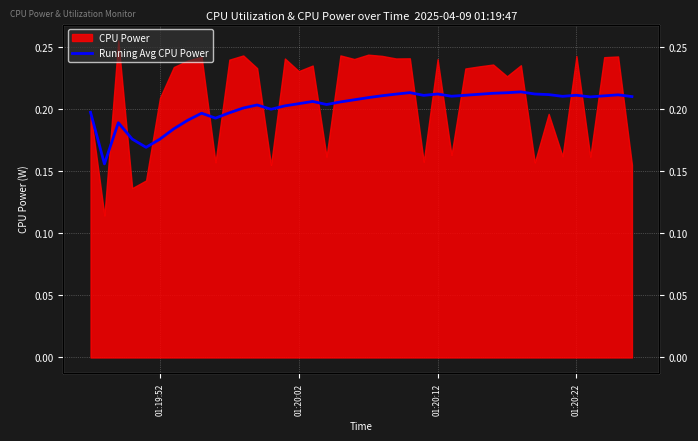

Reading right to left, what are all the values shown in this chart?

0.2	0.2	0.2	0.2	0.2	0.2	0.2	0.2	0.2	0.2	0.2	0.2	0.2	0.2	0.2	0.2	0.2	0.2	0.2	0.2	0.2	0.2	0.2	0.2	0.2	0.2	0.2	0.2	0.2	0.2	0.2	0.2	0.2	0.2	0.2	0.2	0.2	0.2	0.2	0.2